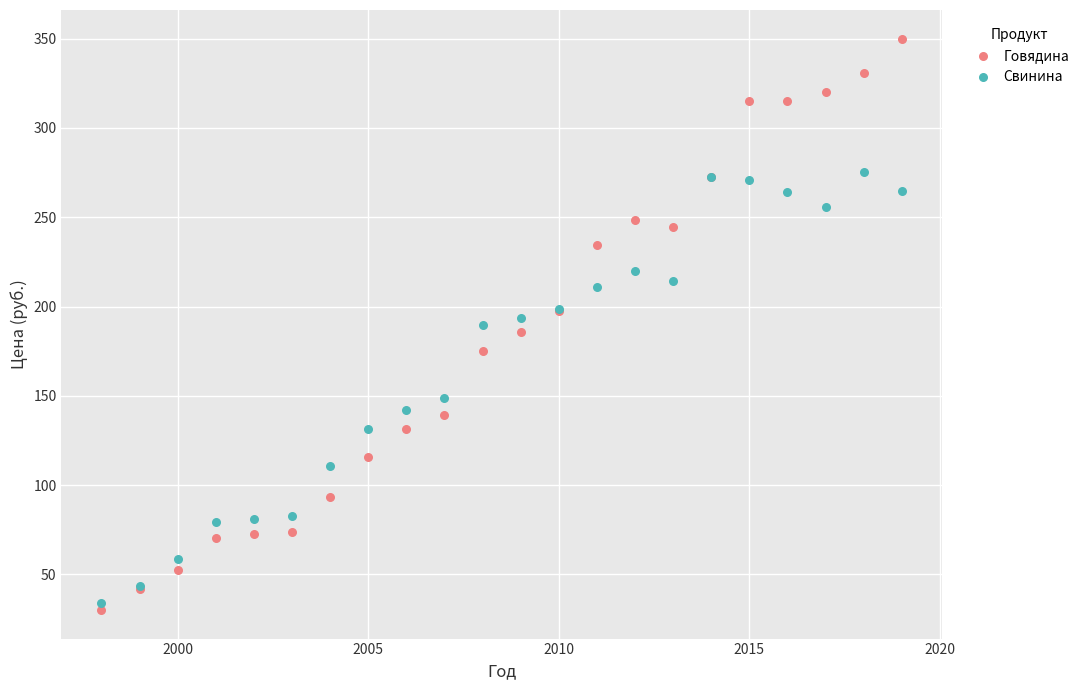

Which series has the largest Y range (max minus min)?

Говядина